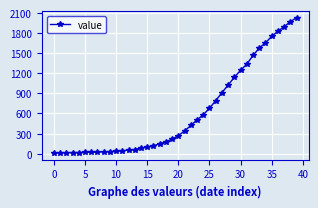

What is the maximum value shown in the chart?

2032